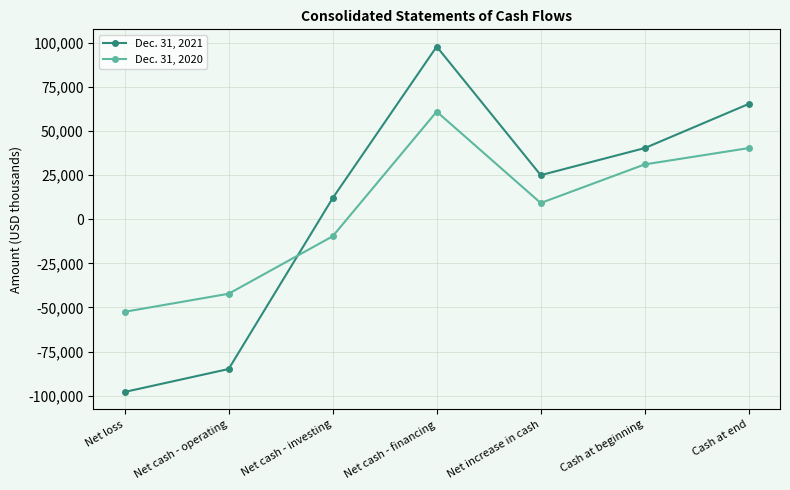

Where is Dec. 31, 2021 nearest to the value 16?

Net cash - investing